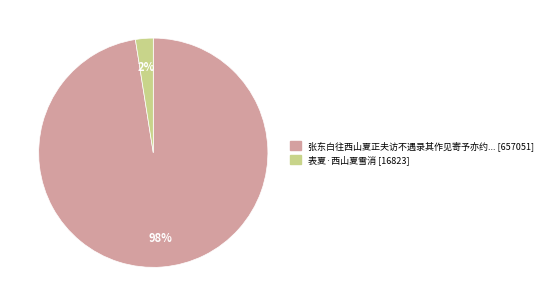

Is there a majority slice in this chart?

Yes